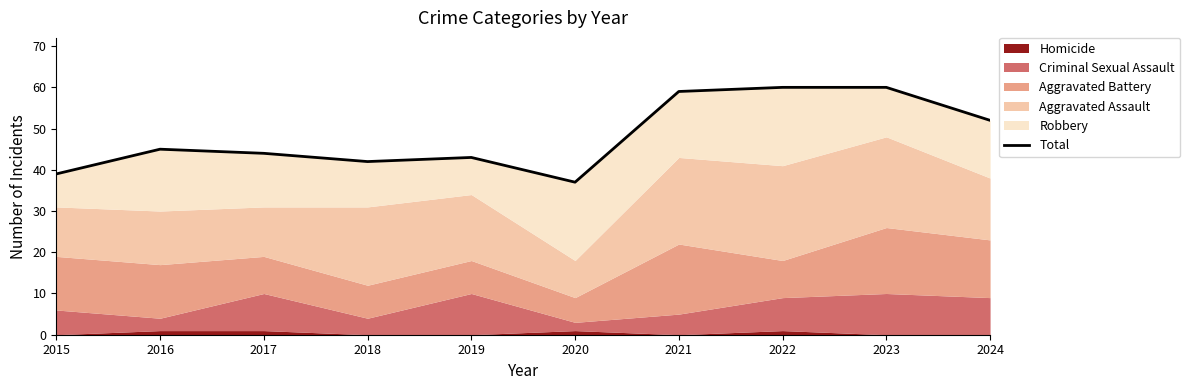

Where does the data first go above 45?

2021